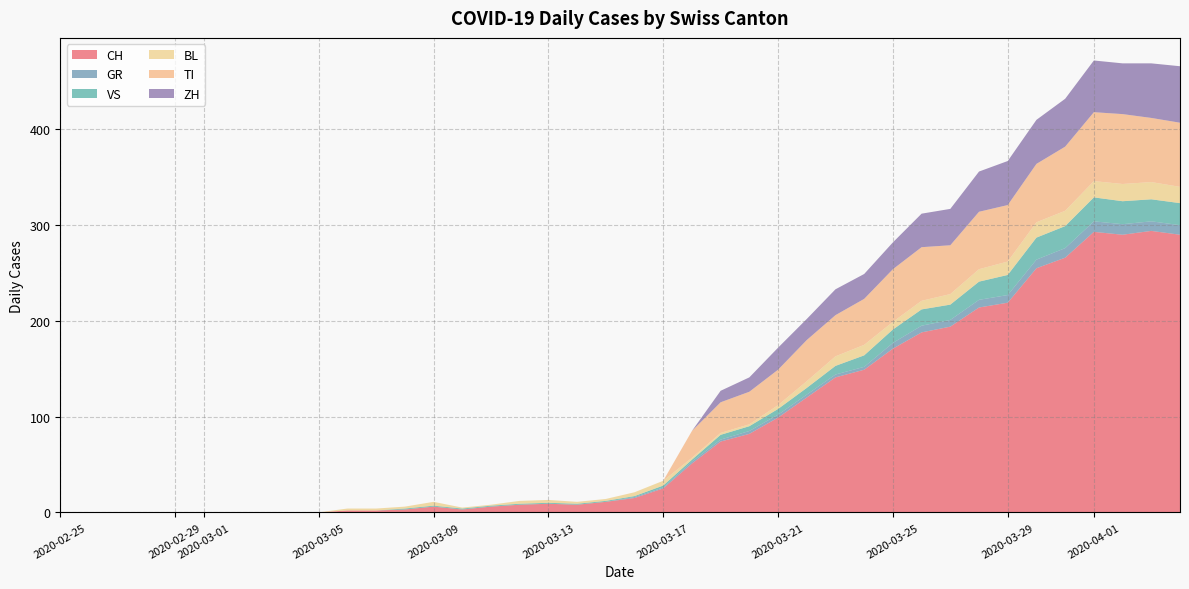

Reading left to right, transcribe all the data shown in this chart.

CH: 2020-02-25=0	2020-02-26=0	2020-02-27=0	2020-02-28=0	2020-02-29=0	2020-03-01=0	2020-03-02=0	2020-03-03=0	2020-03-04=0	2020-03-05=0	2020-03-06=2	2020-03-07=2	2020-03-08=3	2020-03-09=6	2020-03-10=3	2020-03-11=6	2020-03-12=8	2020-03-13=9	2020-03-14=8	2020-03-15=11	2020-03-16=15	2020-03-17=25	2020-03-18=51	2020-03-19=74	2020-03-20=82	2020-03-21=99	2020-03-22=120	2020-03-23=141	2020-03-24=149	2020-03-25=171	2020-03-26=188	2020-03-27=194	2020-03-28=214	2020-03-29=219	2020-03-30=255	2020-03-31=266	2020-04-01=293	2020-04-02=290	2020-04-03=294	2020-04-04=290
GR: 2020-02-25=0	2020-02-26=0	2020-02-27=0	2020-02-28=0	2020-02-29=0	2020-03-01=0	2020-03-02=0	2020-03-03=0	2020-03-04=0	2020-03-05=0	2020-03-06=0	2020-03-07=0	2020-03-08=0	2020-03-09=0	2020-03-10=0	2020-03-11=0	2020-03-12=0	2020-03-13=0	2020-03-14=0	2020-03-15=0	2020-03-16=1	2020-03-17=1	2020-03-18=2	2020-03-19=2	2020-03-20=3	2020-03-21=3	2020-03-22=3	2020-03-23=3	2020-03-24=3	2020-03-25=6	2020-03-26=7	2020-03-27=7	2020-03-28=8	2020-03-29=8	2020-03-30=9	2020-03-31=10	2020-04-01=11	2020-04-02=11	2020-04-03=10	2020-04-04=10
VS: 2020-02-25=0	2020-02-26=0	2020-02-27=0	2020-02-28=0	2020-02-29=0	2020-03-01=0	2020-03-02=0	2020-03-03=0	2020-03-04=0	2020-03-05=0	2020-03-06=0	2020-03-07=0	2020-03-08=1	2020-03-09=1	2020-03-10=1	2020-03-11=1	2020-03-12=1	2020-03-13=1	2020-03-14=1	2020-03-15=1	2020-03-16=1	2020-03-17=2	2020-03-18=2	2020-03-19=5	2020-03-20=5	2020-03-21=6	2020-03-22=7	2020-03-23=9	2020-03-24=12	2020-03-25=14	2020-03-26=17	2020-03-27=16	2020-03-28=19	2020-03-29=21	2020-03-30=23	2020-03-31=23	2020-04-01=25	2020-04-02=24	2020-04-03=23	2020-04-04=23
BL: 2020-02-25=0	2020-02-26=0	2020-02-27=0	2020-02-28=0	2020-02-29=0	2020-03-01=0	2020-03-02=0	2020-03-03=0	2020-03-04=0	2020-03-05=0	2020-03-06=2	2020-03-07=2	2020-03-08=2	2020-03-09=4	2020-03-10=1	2020-03-11=1	2020-03-12=3	2020-03-13=3	2020-03-14=2	2020-03-15=2	2020-03-16=4	2020-03-17=5	2020-03-18=2	2020-03-19=2	2020-03-20=2	2020-03-21=4	2020-03-22=7	2020-03-23=10	2020-03-24=11	2020-03-25=8	2020-03-26=9	2020-03-27=11	2020-03-28=13	2020-03-29=14	2020-03-30=16	2020-03-31=16	2020-04-01=17	2020-04-02=18	2020-04-03=18	2020-04-04=17
TI: 2020-02-25=0	2020-02-26=0	2020-02-27=0	2020-02-28=0	2020-02-29=0	2020-03-01=0	2020-03-02=0	2020-03-03=0	2020-03-04=0	2020-03-05=0	2020-03-06=0	2020-03-07=0	2020-03-08=0	2020-03-09=0	2020-03-10=0	2020-03-11=0	2020-03-12=0	2020-03-13=0	2020-03-14=0	2020-03-15=0	2020-03-16=0	2020-03-17=0	2020-03-18=28	2020-03-19=32	2020-03-20=34	2020-03-21=37	2020-03-22=43	2020-03-23=43	2020-03-24=48	2020-03-25=55	2020-03-26=56	2020-03-27=51	2020-03-28=60	2020-03-29=59	2020-03-30=61	2020-03-31=67	2020-04-01=72	2020-04-02=73	2020-04-03=67	2020-04-04=67
ZH: 2020-02-25=0	2020-02-26=0	2020-02-27=0	2020-02-28=0	2020-02-29=0	2020-03-01=0	2020-03-02=0	2020-03-03=0	2020-03-04=0	2020-03-05=0	2020-03-06=0	2020-03-07=0	2020-03-08=0	2020-03-09=0	2020-03-10=0	2020-03-11=0	2020-03-12=0	2020-03-13=0	2020-03-14=0	2020-03-15=0	2020-03-16=0	2020-03-17=0	2020-03-18=0	2020-03-19=12	2020-03-20=15	2020-03-21=23	2020-03-22=22	2020-03-23=27	2020-03-24=26	2020-03-25=28	2020-03-26=35	2020-03-27=38	2020-03-28=42	2020-03-29=46	2020-03-30=46	2020-03-31=50	2020-04-01=54	2020-04-02=53	2020-04-03=57	2020-04-04=59